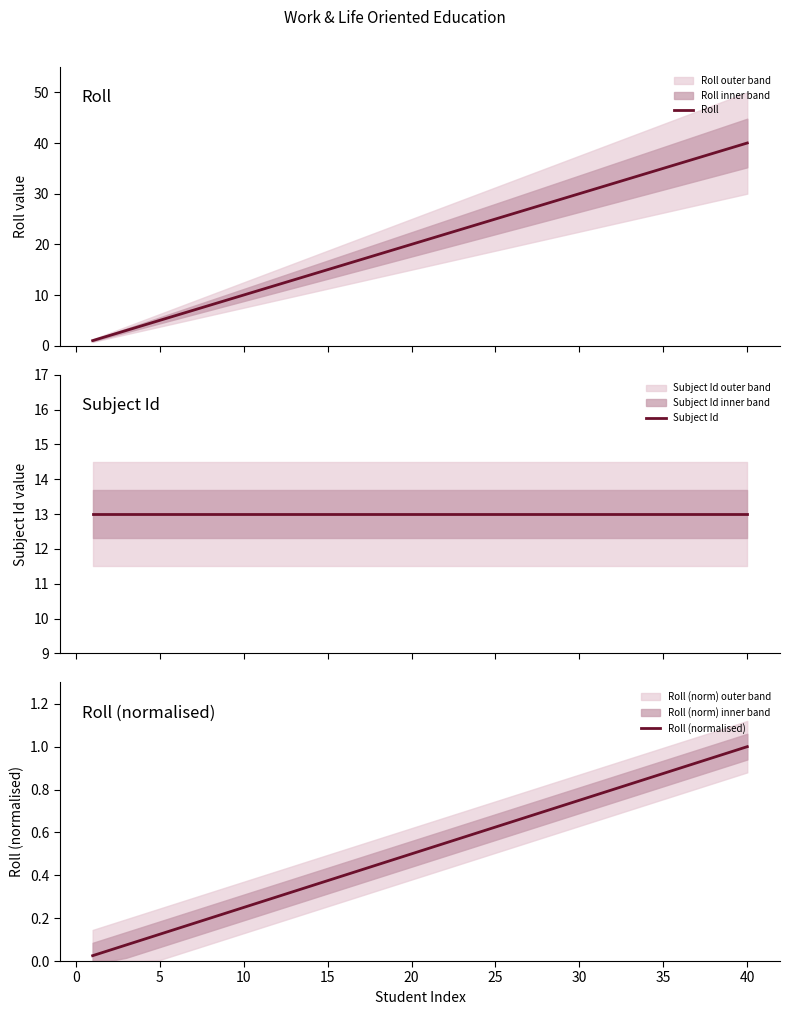

What is the difference between the second highest and second lowest values in the Roll (normalised) series?

0.9